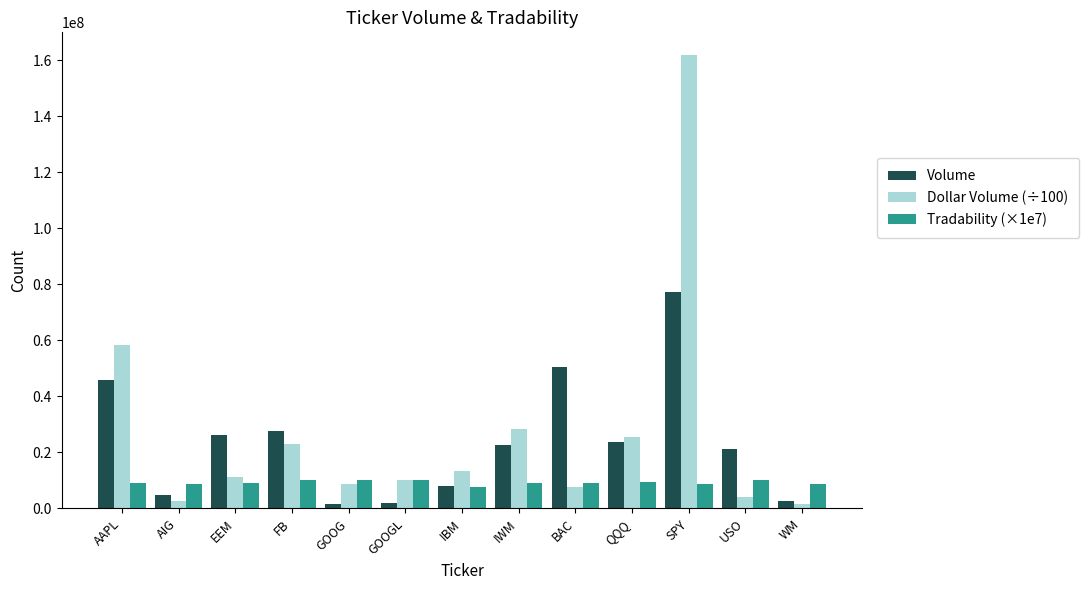

The Dollar Volume (÷100) series shows 22868925.5 at FB. True or false?

True